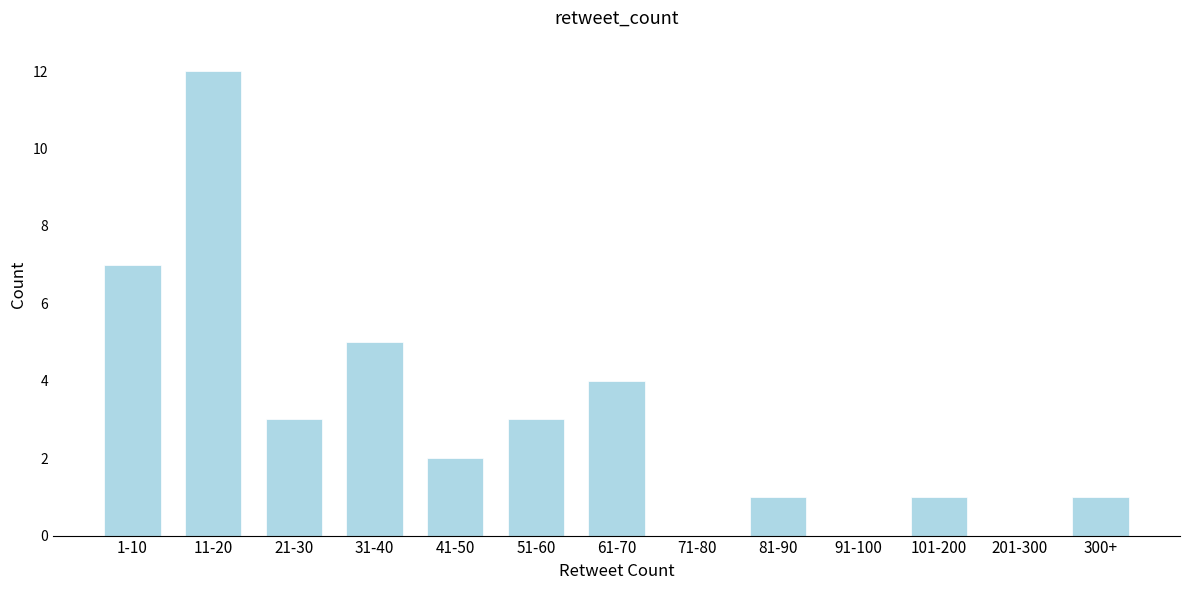

Reading left to right, extract all data points from this chart.

1-10=7	11-20=12	21-30=3	31-40=5	41-50=2	51-60=3	61-70=4	71-80=0	81-90=1	91-100=0	101-200=1	201-300=0	300+=1